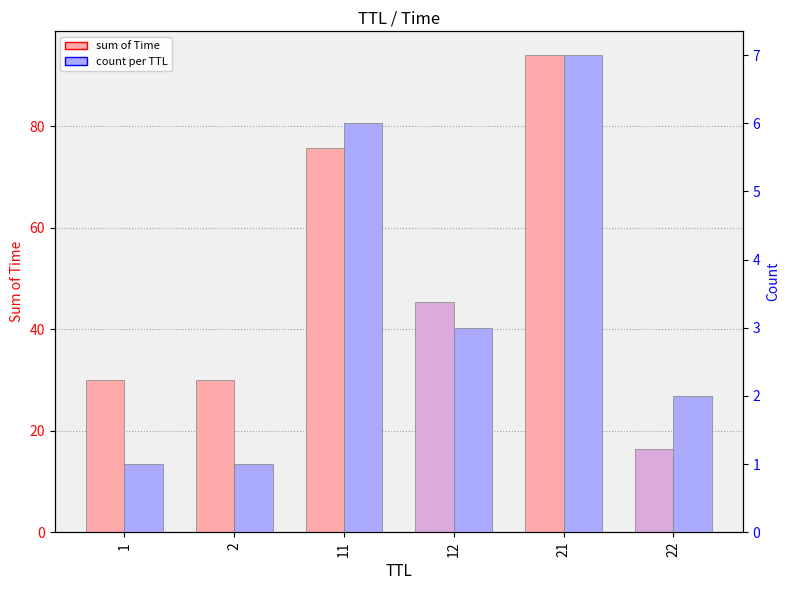

What is the value of the Count bar at the 6th from the left?

2.0